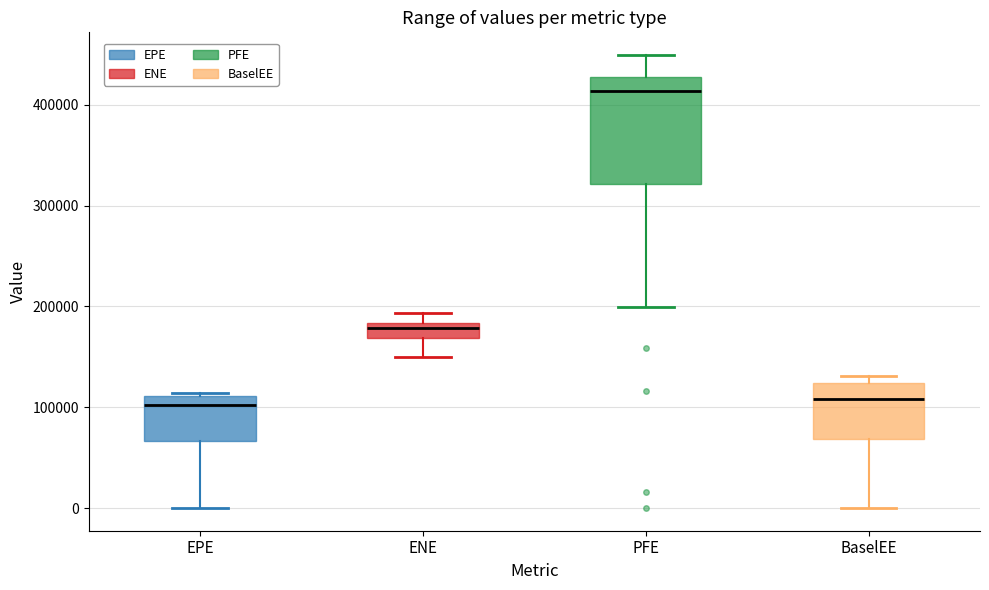

Which box's median line is the highest?

PFE